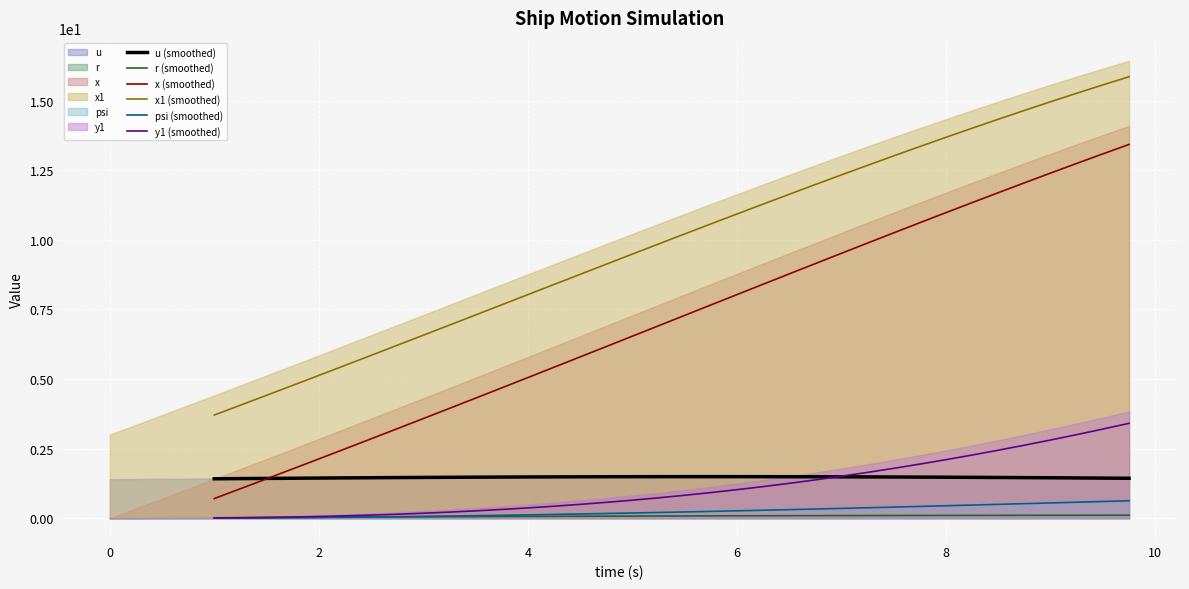

True or false: x (smoothed) and r (smoothed) intersect in this chart.

False